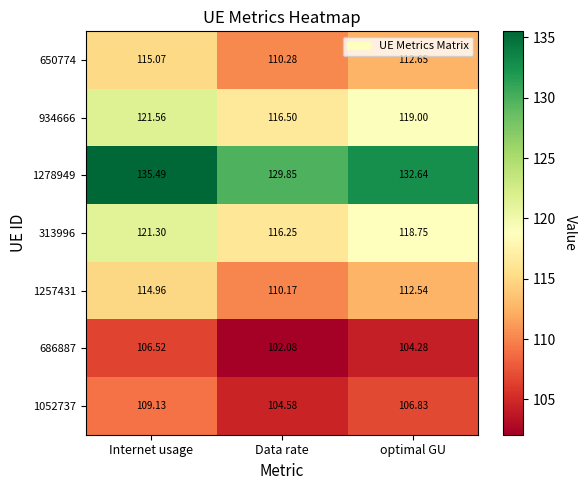

At which category is the sum across all series the highest?

Internet usage